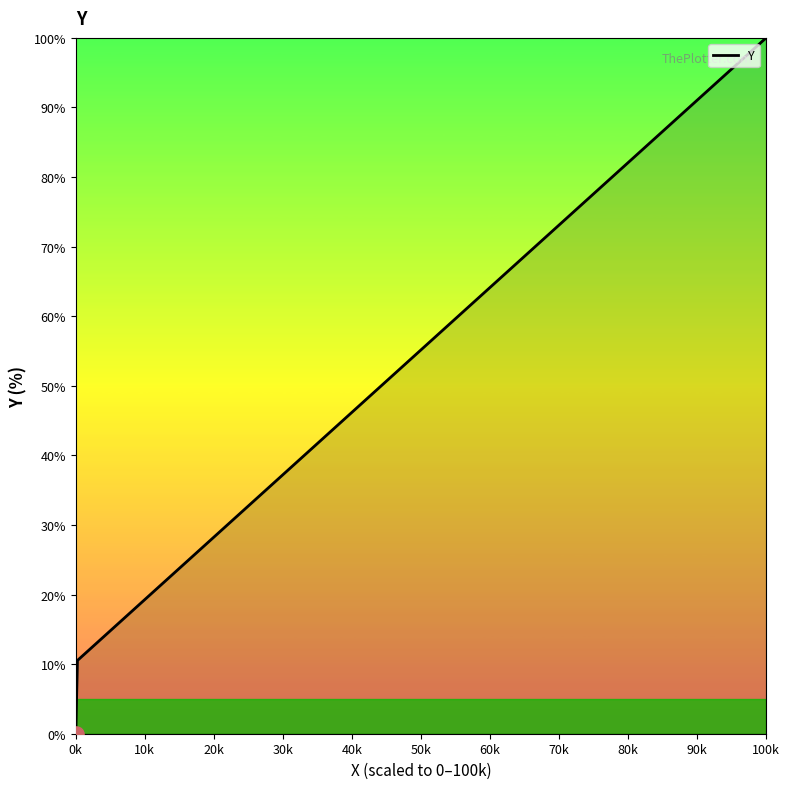

What is the greatest value displayed?

100.0